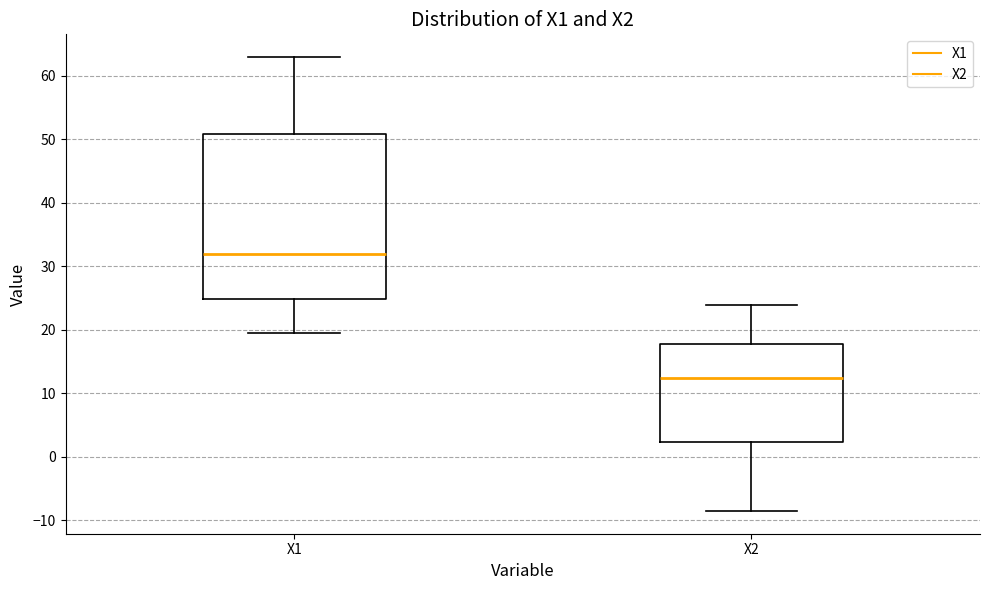

Reading left to right, read every box against the y-axis: the position of its median line, the range the box covers, and the ends of its whiskers. The values are not printed on the chart, so give them approximately, as read against the axis.

X1: median 32, box 25 to 51, whiskers 20 to 63
X2: median 12, box 2 to 18, whiskers -9 to 24